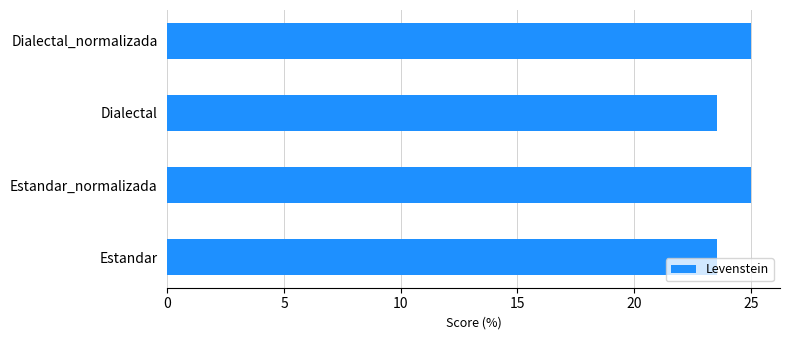

What is the difference between the values at Dialectal and Dialectal_normalizada?

1.5